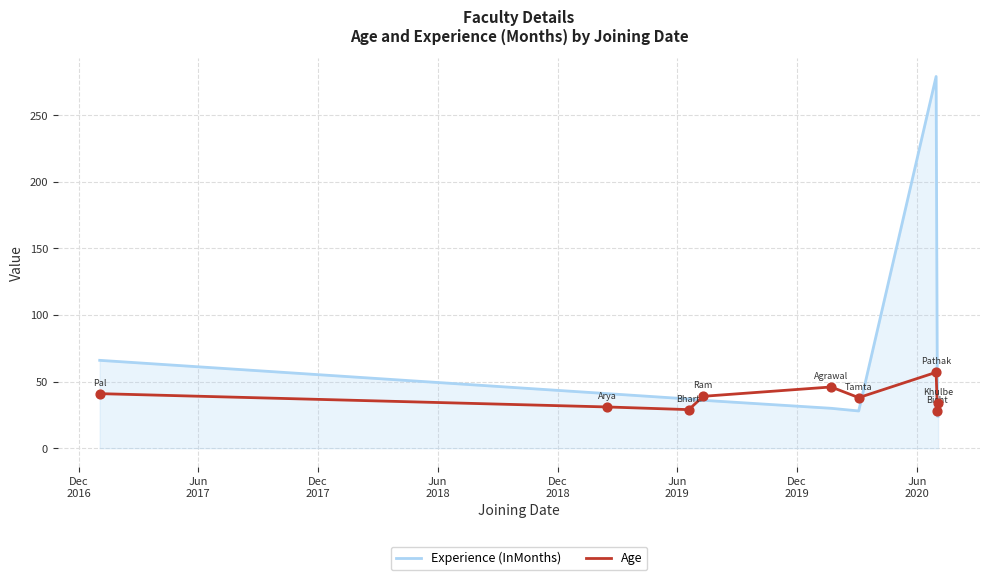

Which series has the largest total across all categories?

Experience (InMonths)